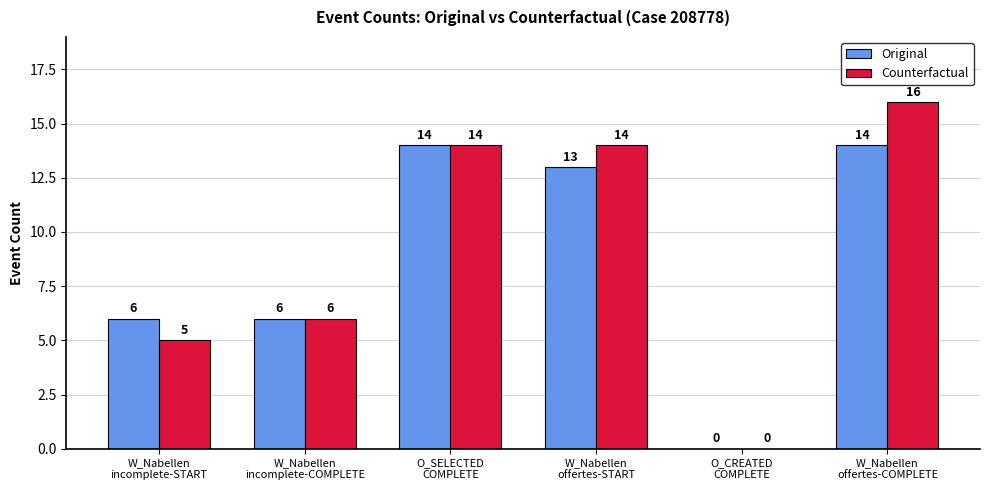

At which category is the sum across all series the highest?

W_Nabellen
offertes-COMPLETE